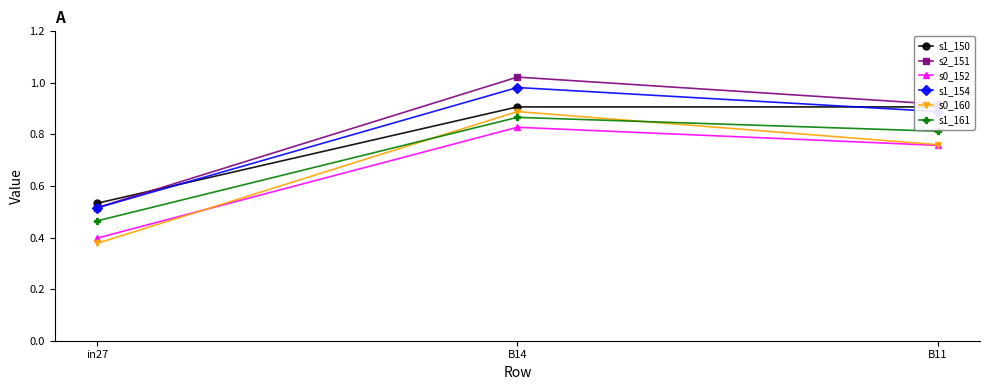

What value does the s0_160 series have at B14?

0.9